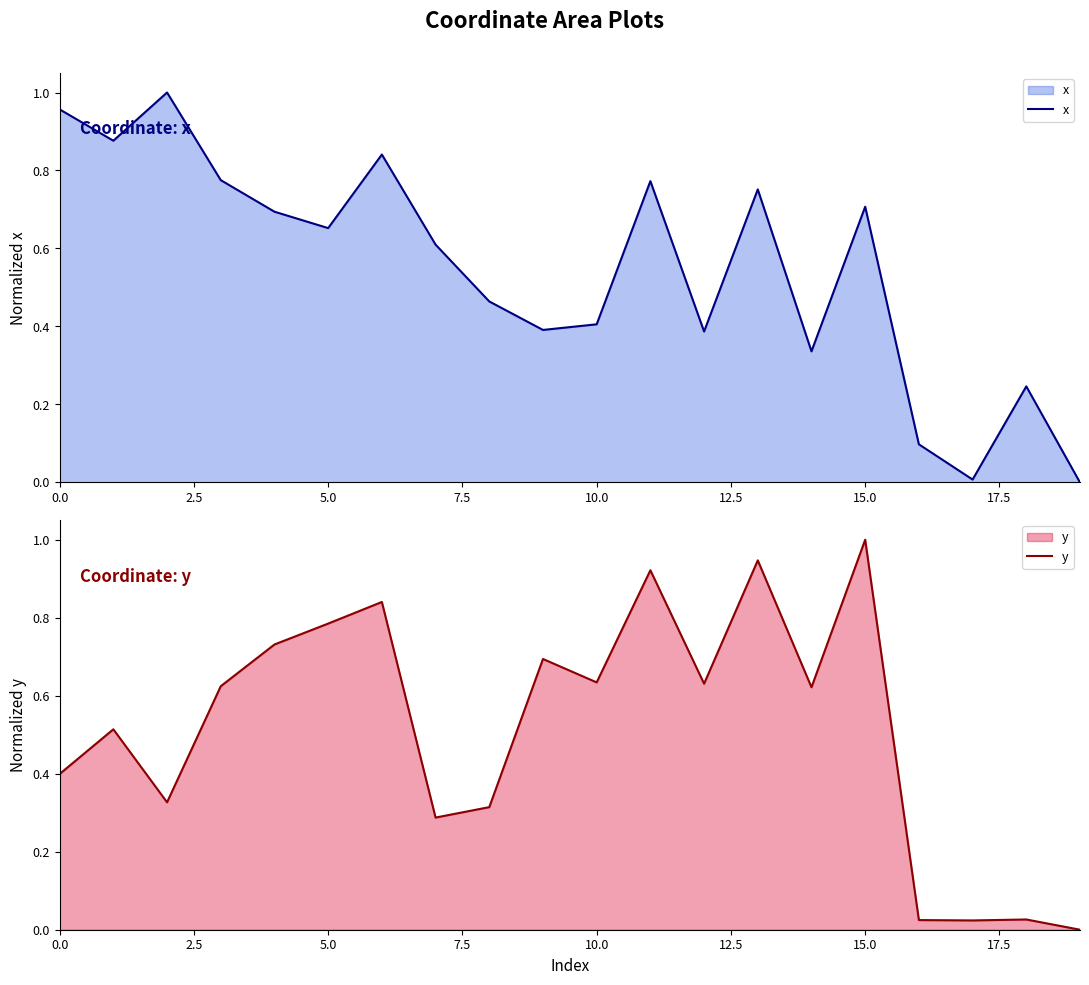

True or false: y has more than 1 interior local peaks.

True